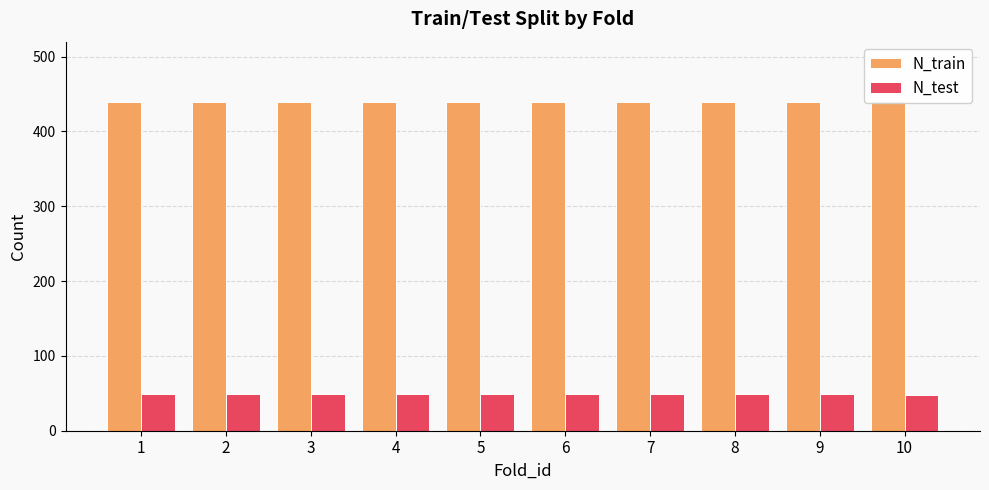

Where is N_train nearest to the value 440?

1